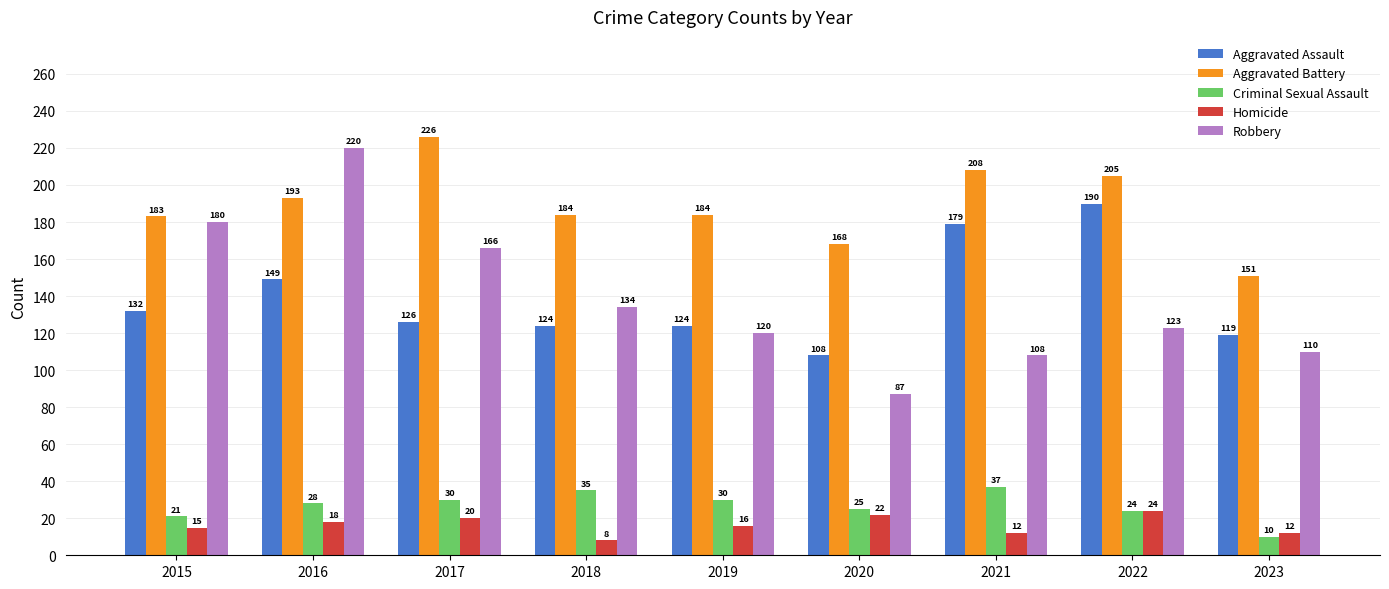

Which series has the largest range (max minus min)?

Robbery